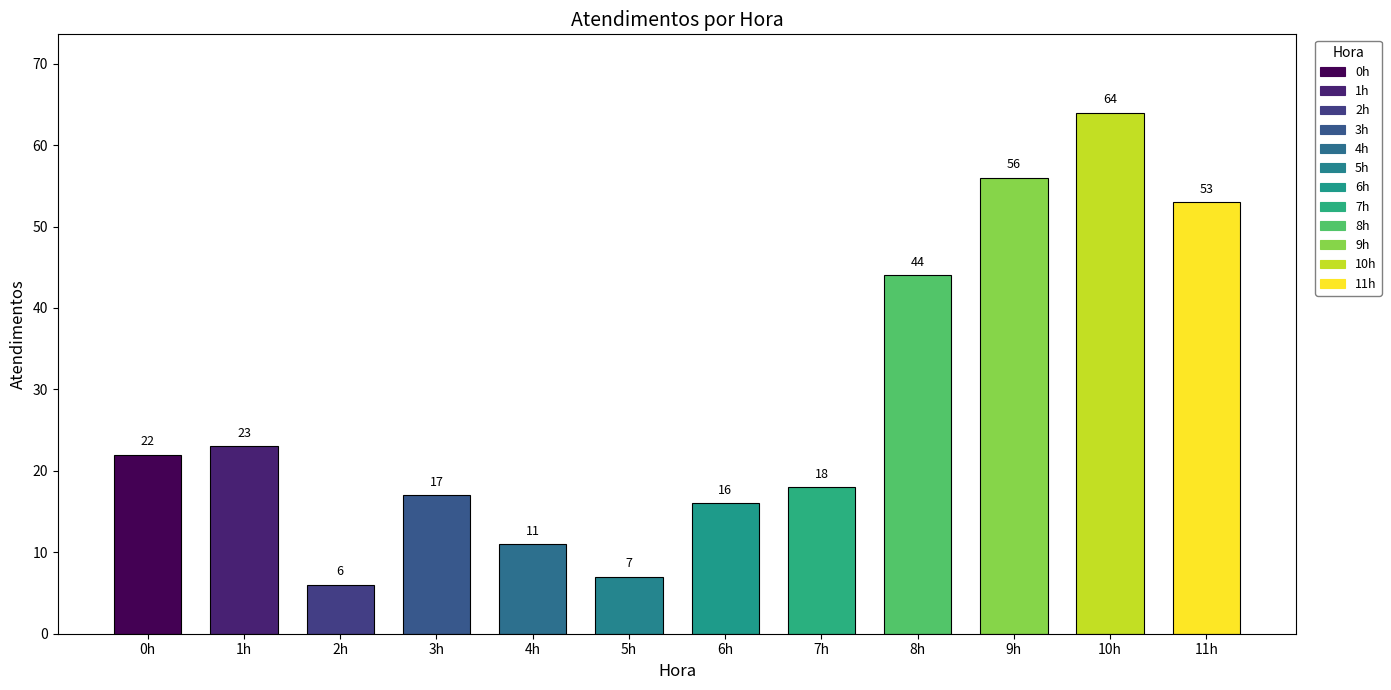

At which label is the value closest to 35?

8h